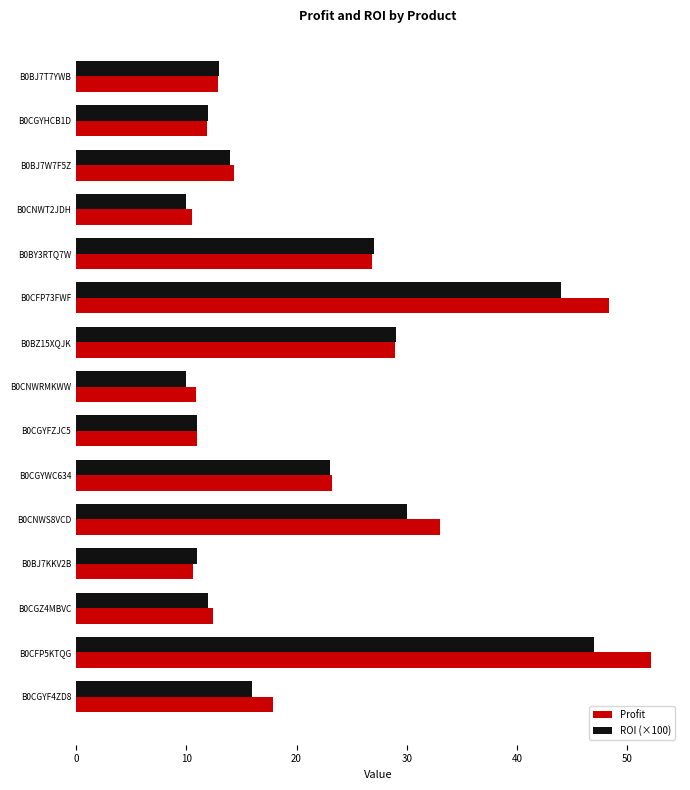

List the series in order of their peak value, lowest first.

ROI (×100), Profit